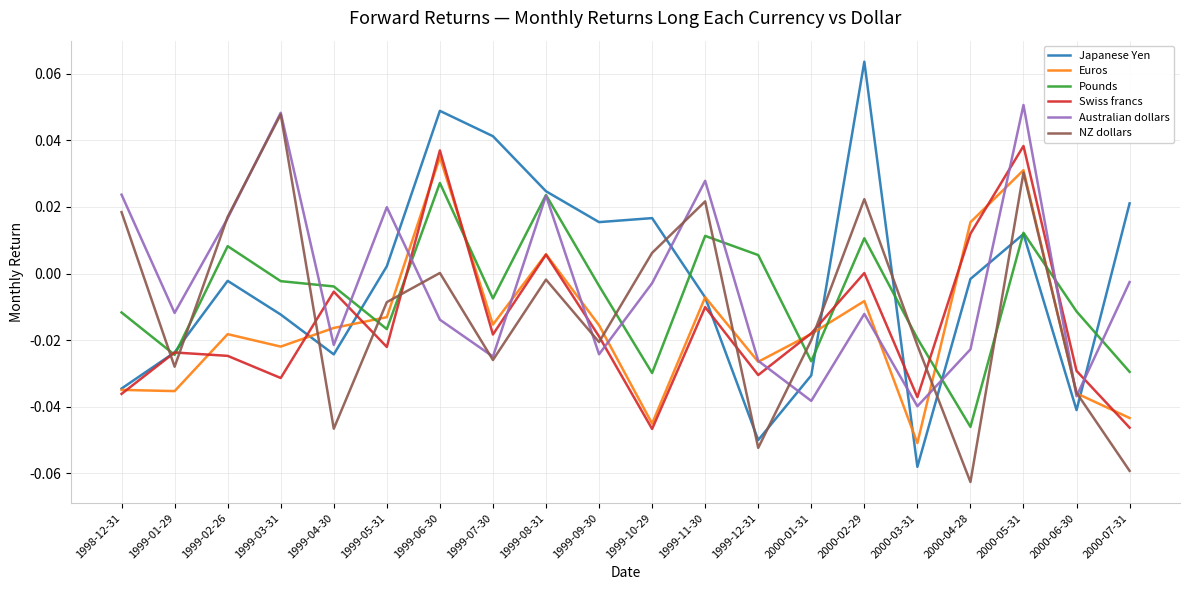

Which series has the largest total across all categories?

Japanese Yen